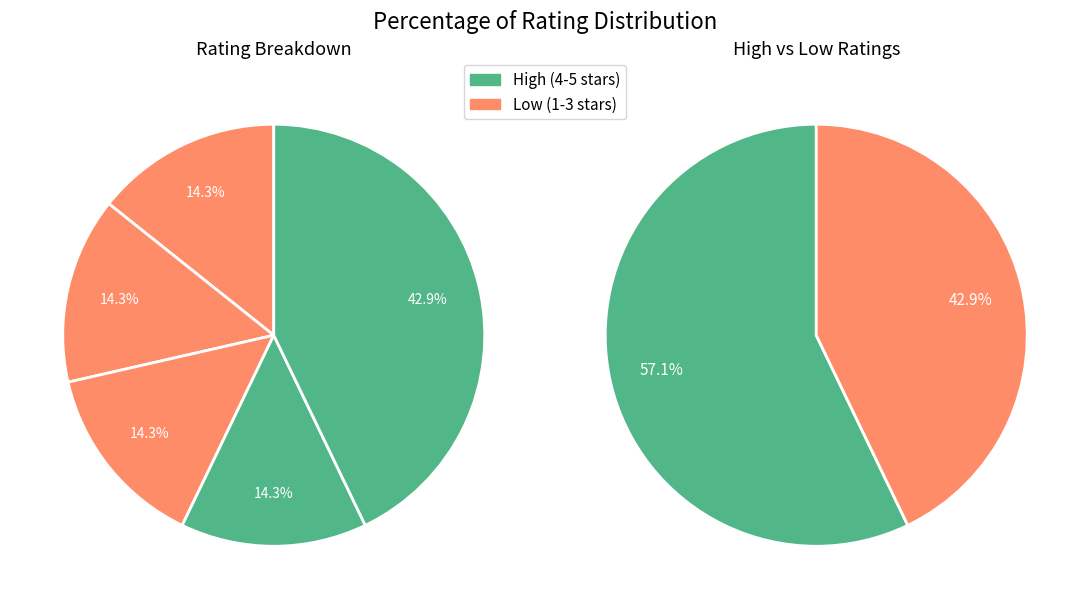

Which category has the smallest portion of the pie?

1-star